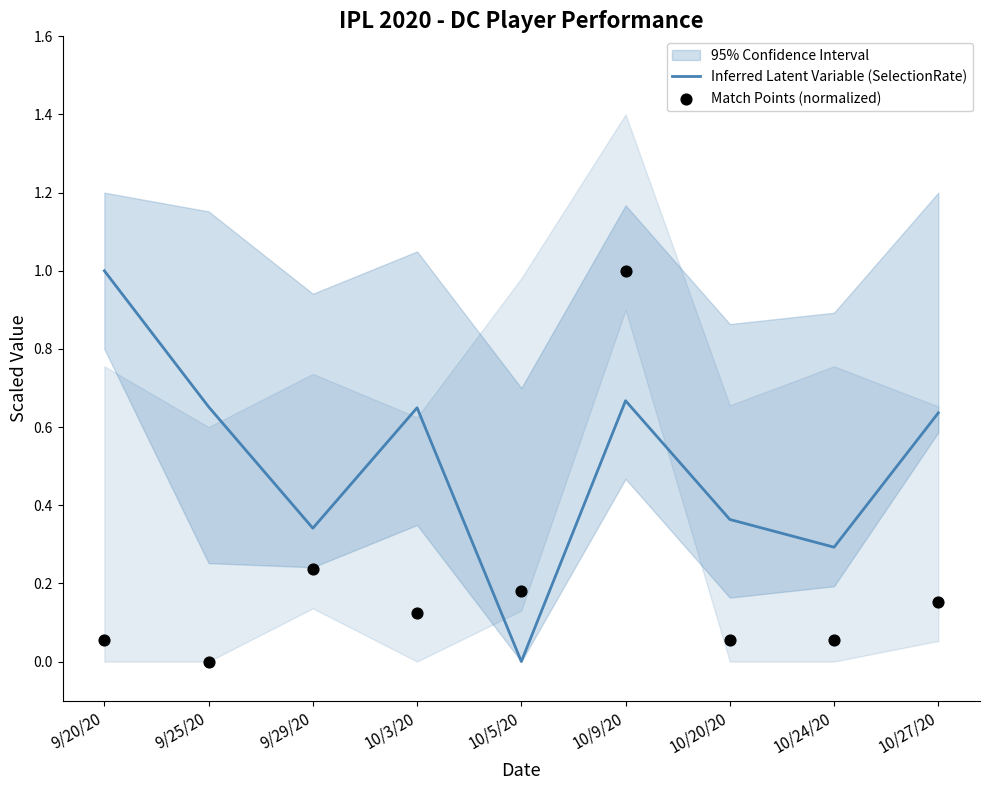

At how many categories does at least one series exceed 0?

9